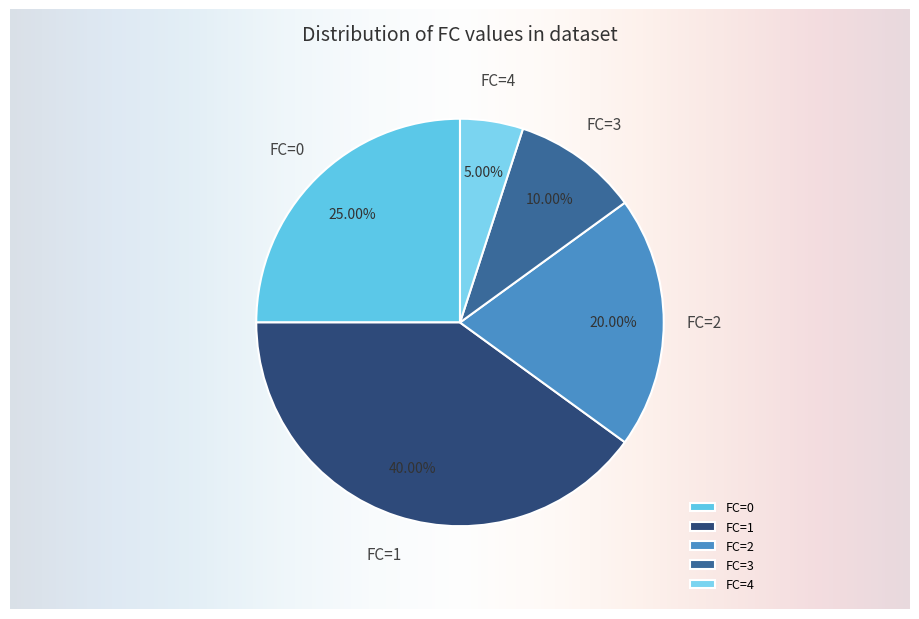

What is the total percentage of 1 and 3?

50.0%